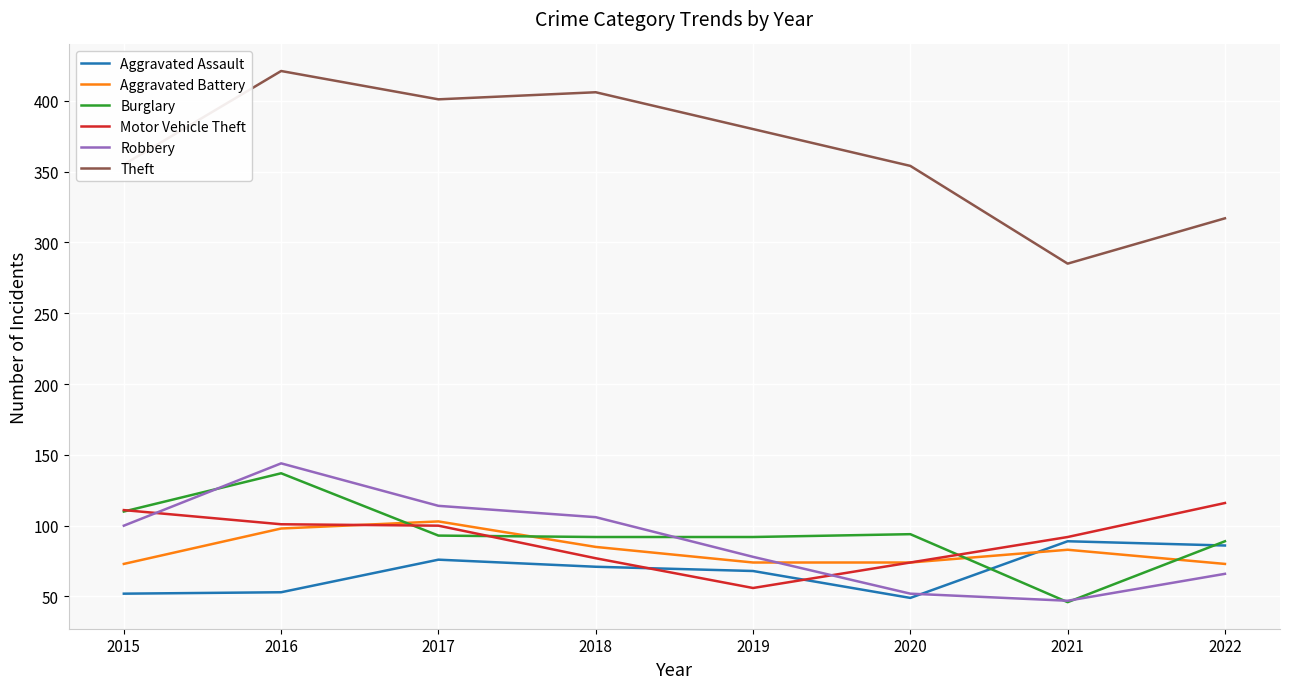

True or false: Aggravated Assault and Theft cross at least once.

False